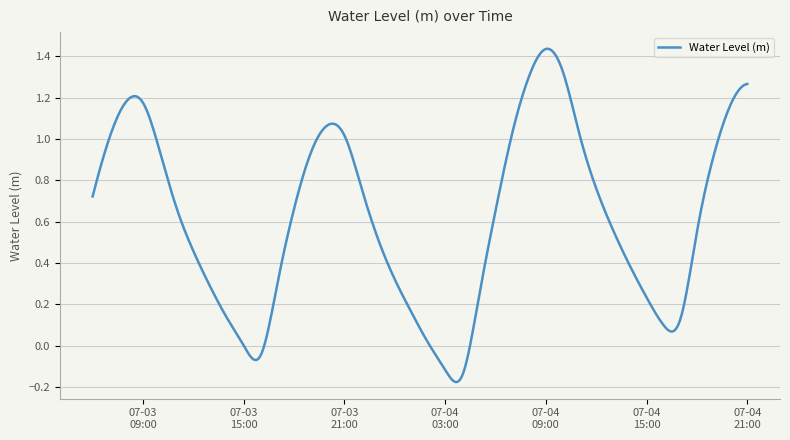

What is the difference between the maximum and minimum values?

1.6